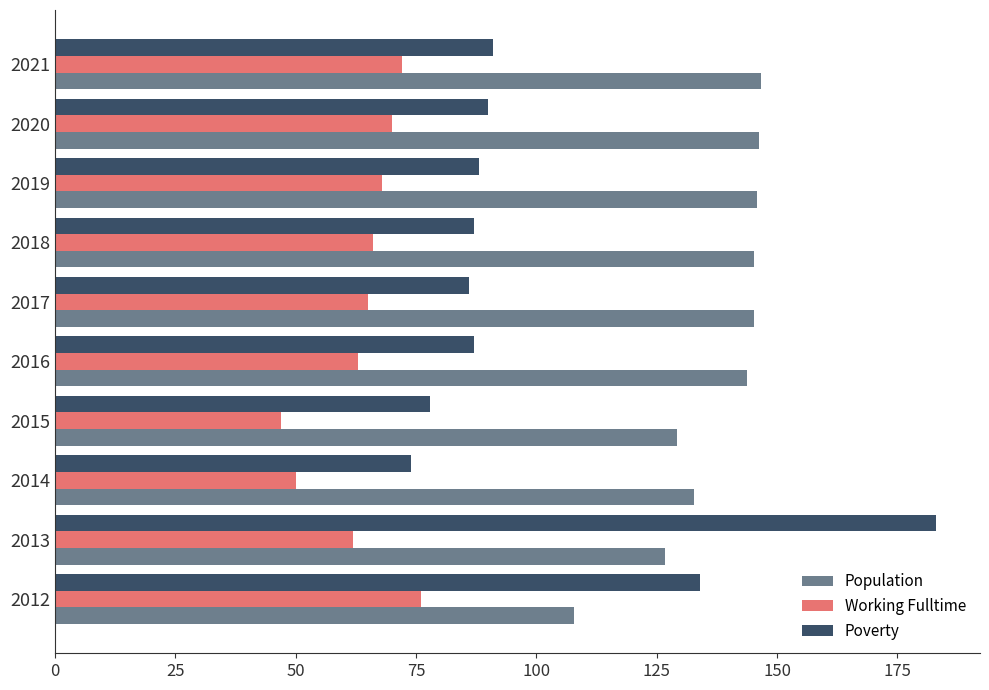

What is the highest value of the Working Fulltime series?

76.0